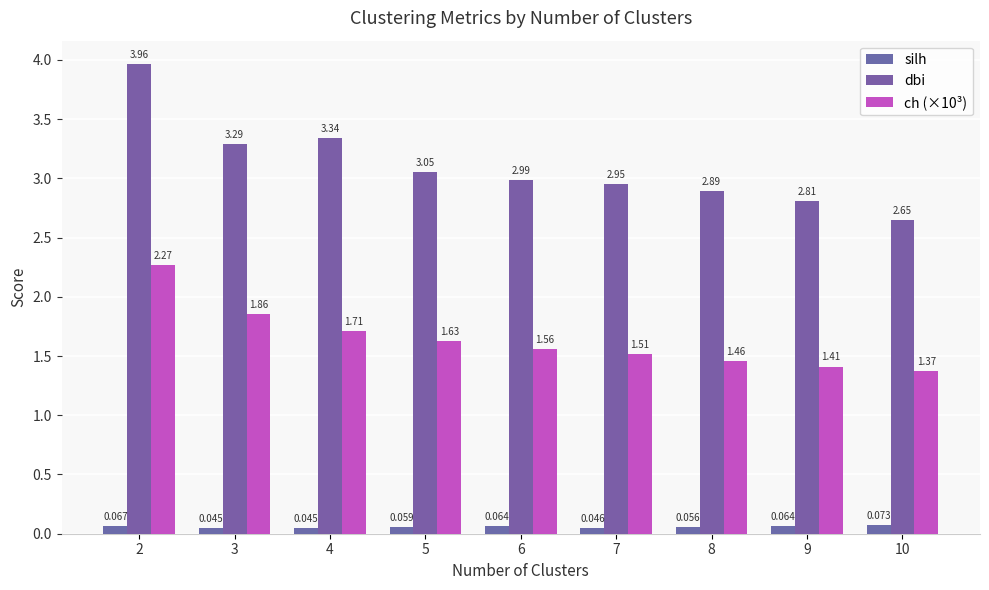

What is the difference between the maximum and second lowest values in the dbi series?

1.2